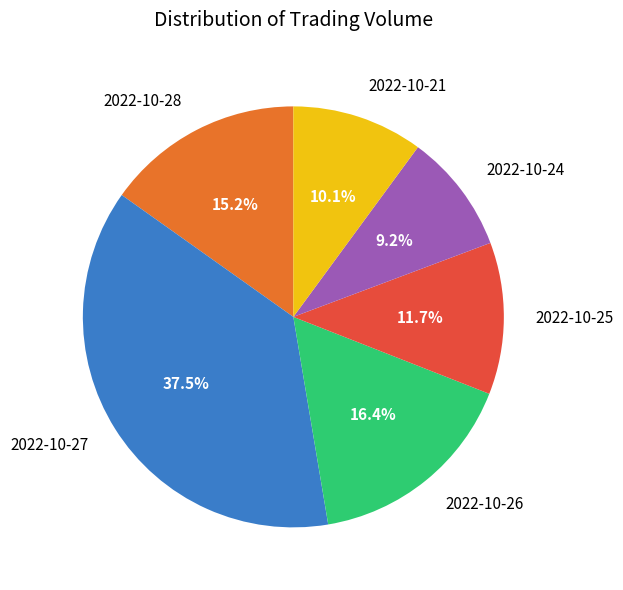

Combined, what portion of the pie is 2022-10-26 and 2022-10-21?

26.5%